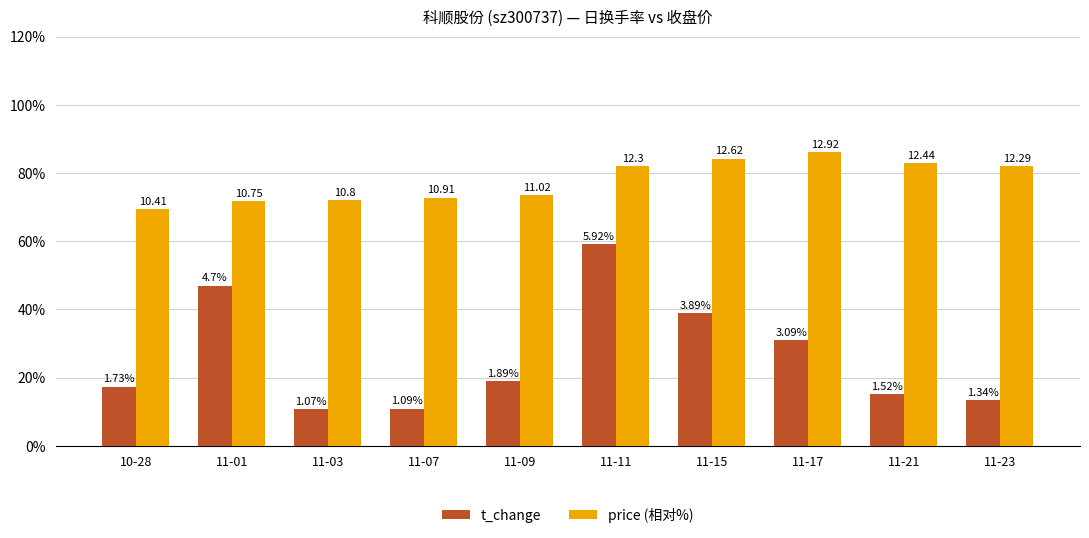

What is the maximum value shown in the chart?

86.1